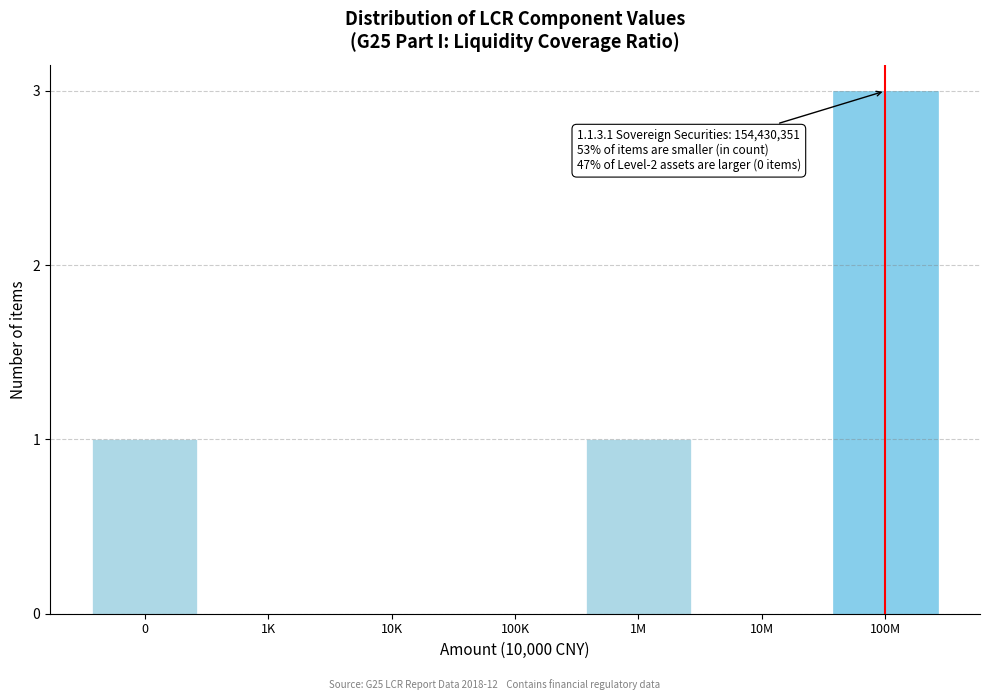

Reading left to right, transcribe all the data shown in this chart.

0=1	1K=0	10K=0	100K=0	1M=1	10M=0	100M=3